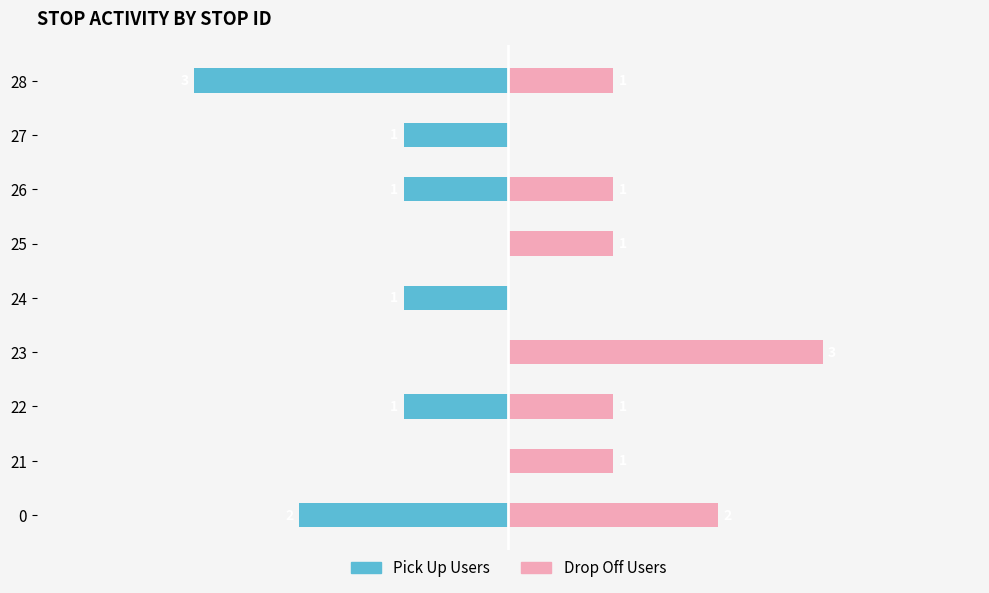

Rank the series by their maximum value, from highest to lowest.

Drop Off Users, Pick Up Users